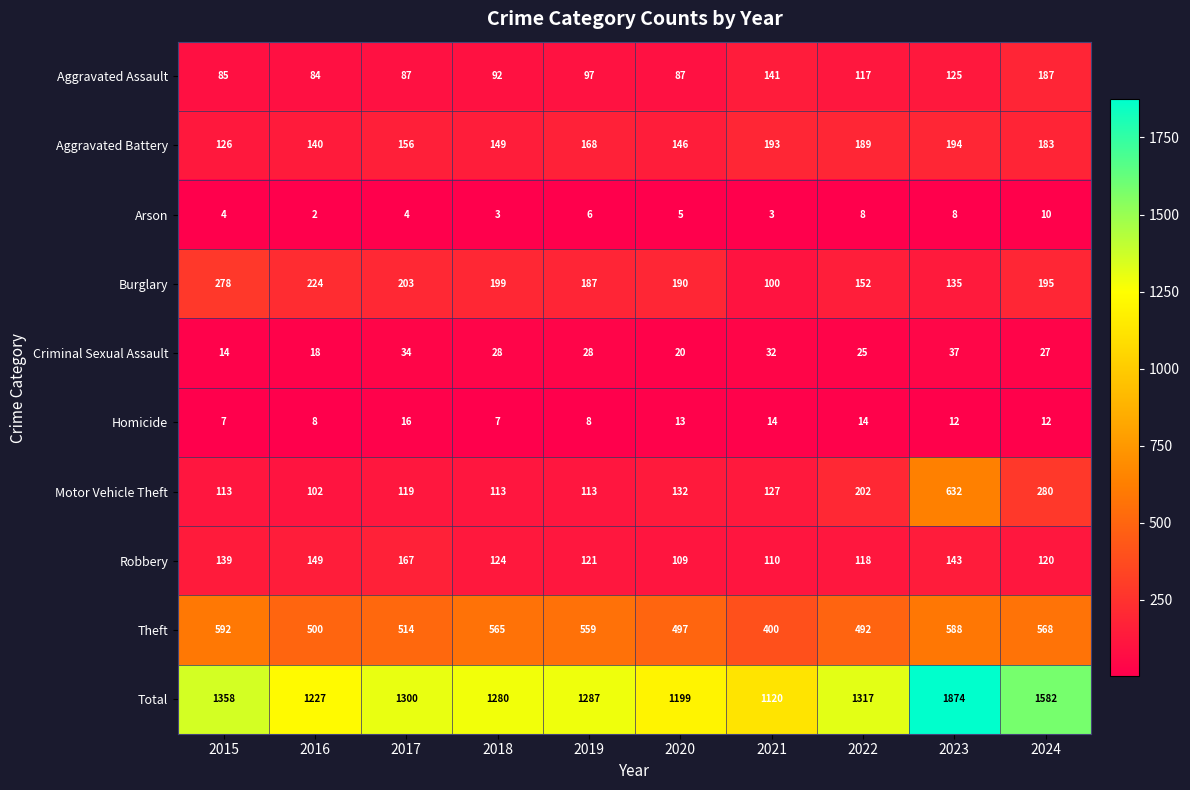

Which series changed the most between 2017 and 2019?

Robbery